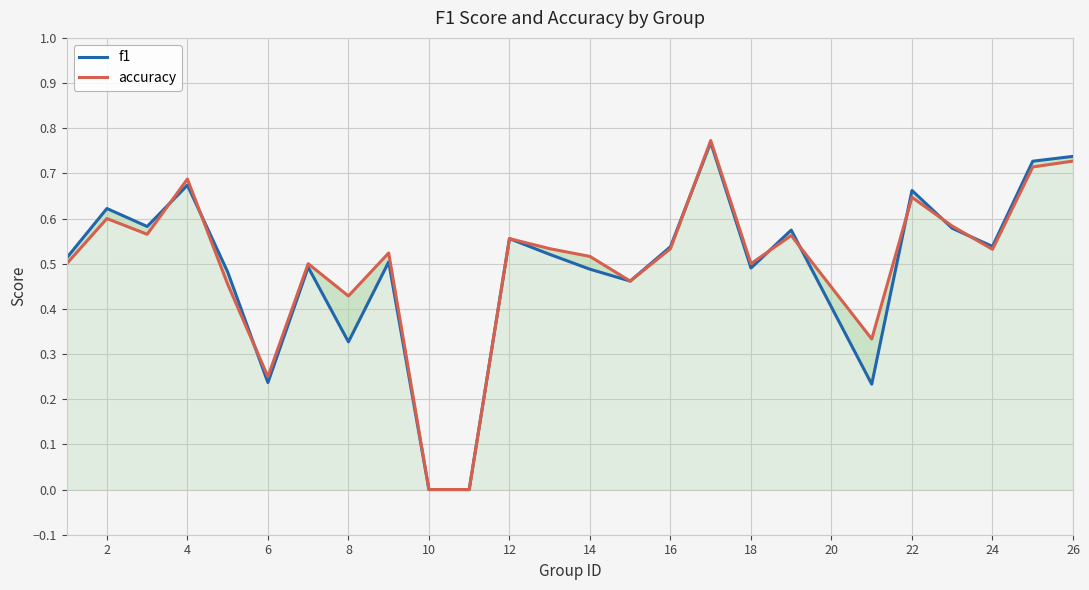

In f1, how many points are lower than both neighbors (excluding endpoints)?

7